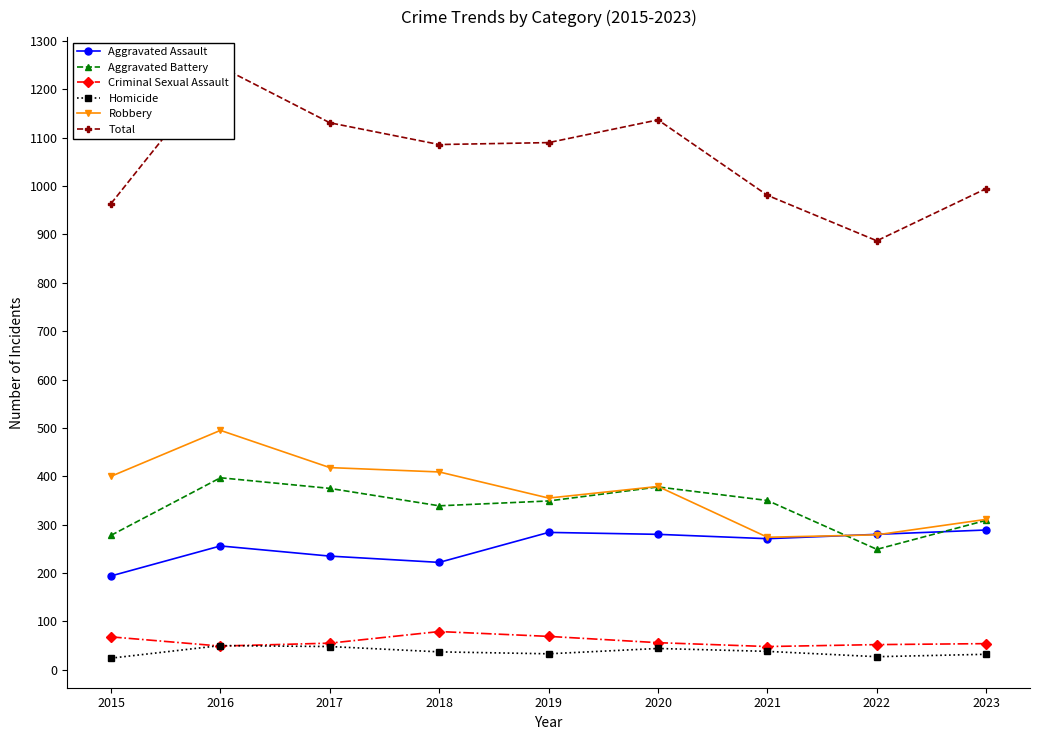

Read the Total value at 2019, to the nearest 50.

1100